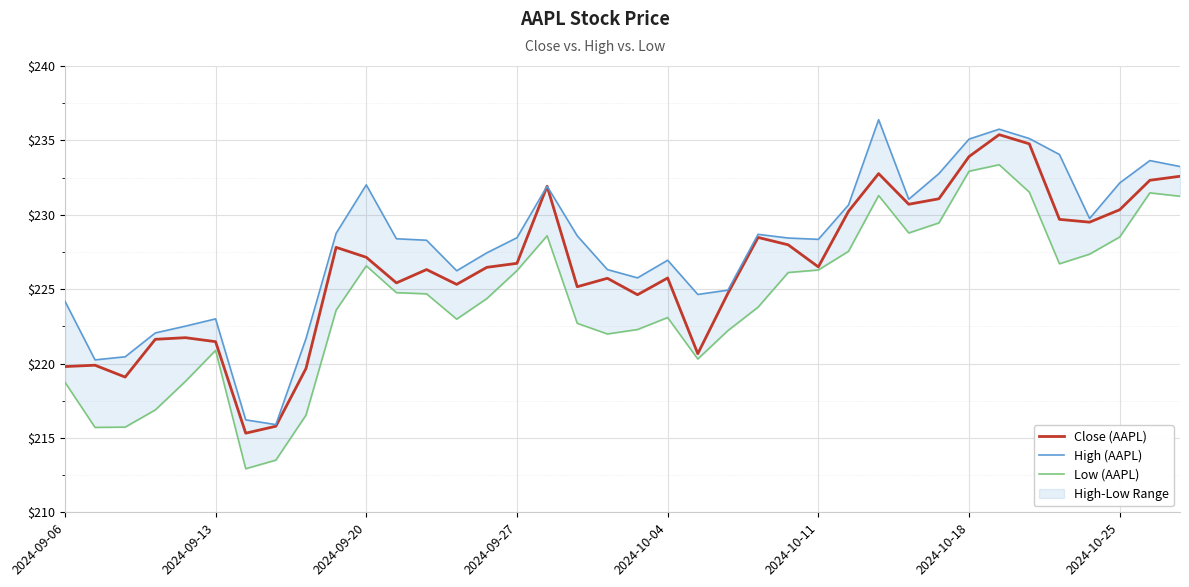

True or false: Close (AAPL) has a value of 226.5 at 14.

True